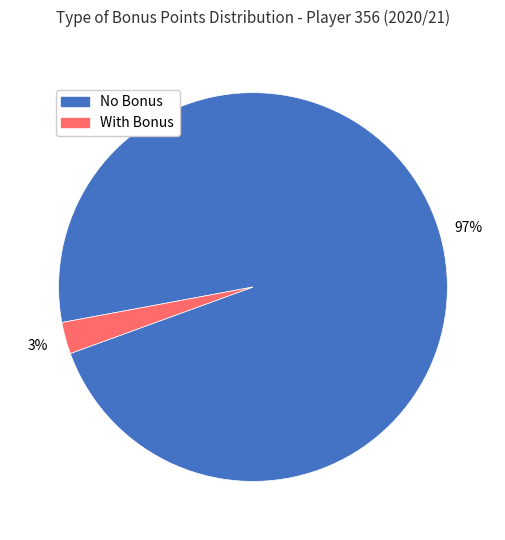

Between With Bonus and No Bonus, which is larger?

No Bonus